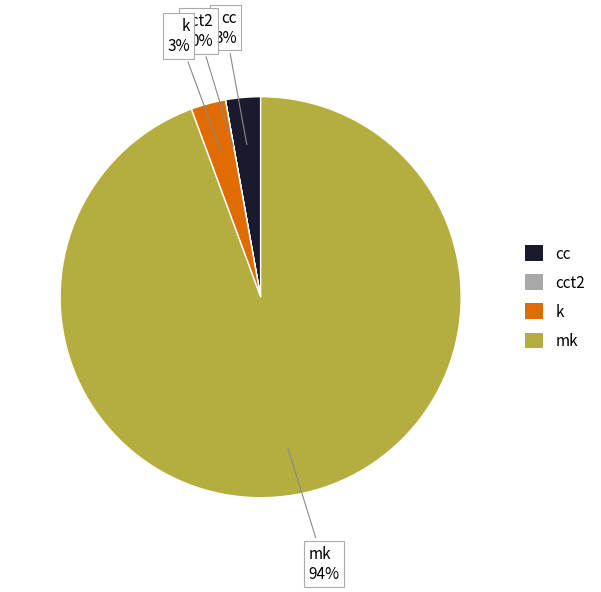

What is the largest slice in the pie chart?

mk